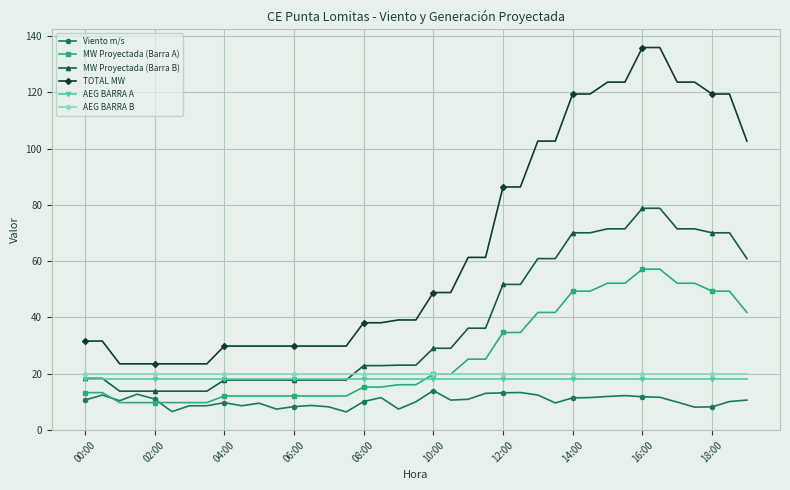

Which series ends up on top after the final intersection of AEG BARRA B and MW Proyectada (Barra A)?

MW Proyectada (Barra A)